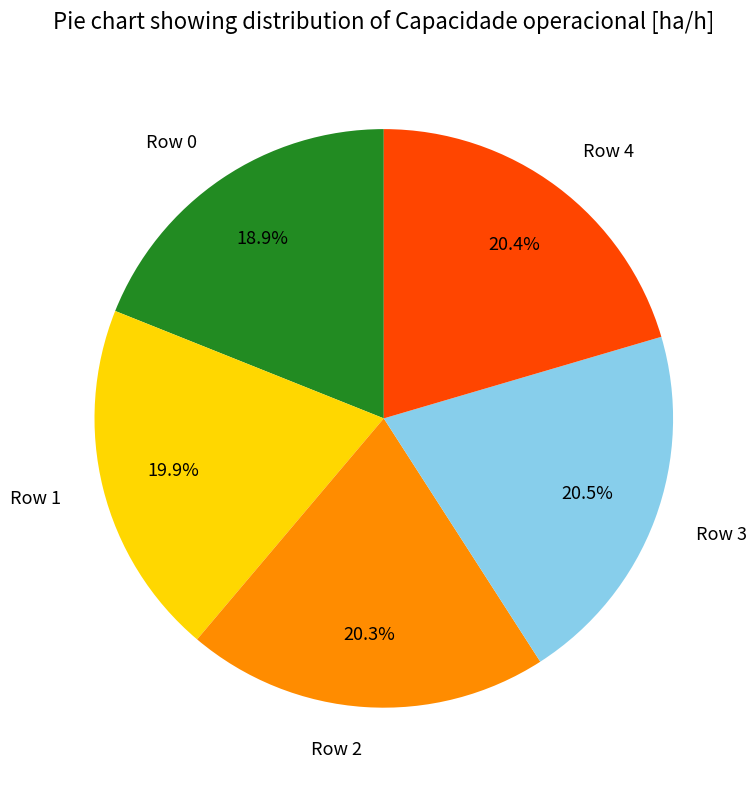

Count the number of slices in the pie.

5